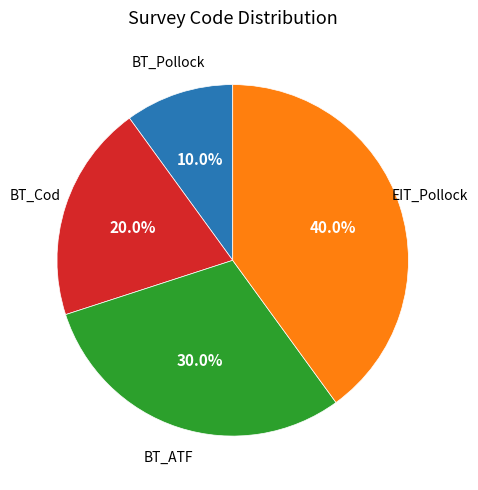

Is there any slice that represents more than half of the pie?

No